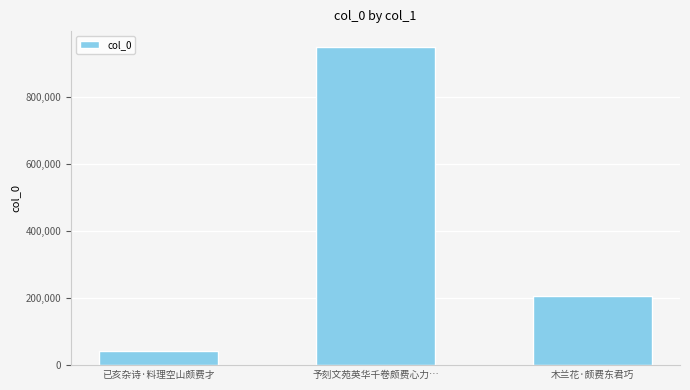

What is the sum of the values at 予刻文苑英华千卷颇费心力… and 木兰花·颇费东君巧?

1153720